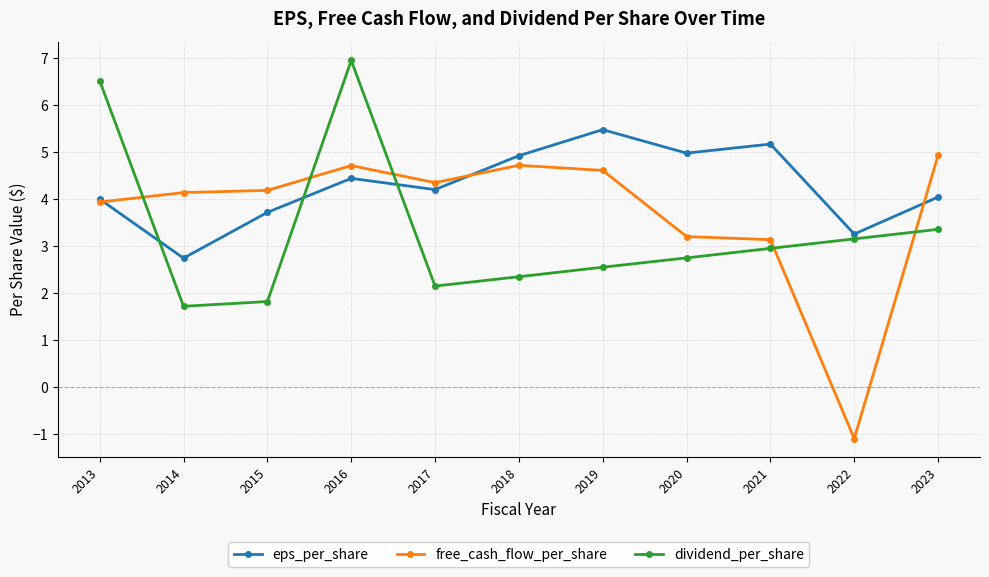

What is the total value across all series at 2020?

10.9